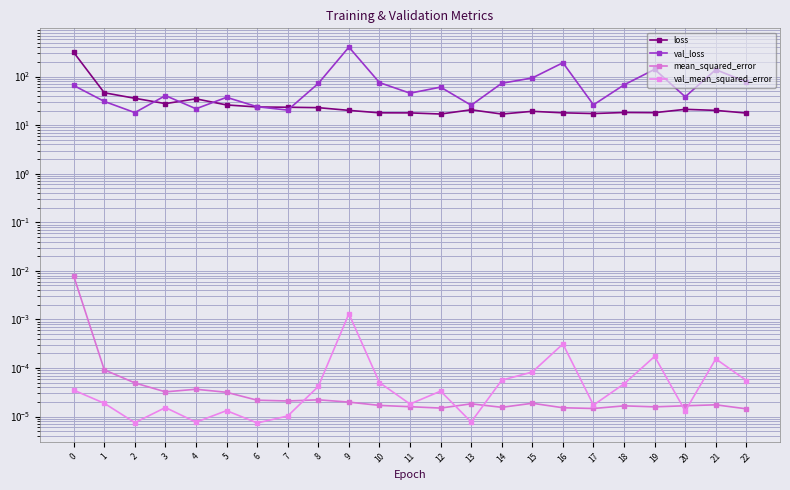

Reading left to right, list all the values displayed in this chart.

loss: 0=314.3	1=46.4	2=35.7	3=27.7	4=34.8	5=26.0	6=23.6	7=23.4	8=22.9	9=20.1	10=17.9	11=17.9	12=16.9	13=20.7	14=16.9	15=19.2	16=17.9	17=17.3	18=18.2	19=18.0	20=21.2	21=20.1	22=17.7
val_loss: 0=65.5	1=30.8	2=18.1	3=40.6	4=21.7	5=37.4	6=23.9	7=20.4	8=72.2	9=403.5	10=75.1	11=45.5	12=60.6	13=25.6	14=72.8	15=93.6	16=192.4	17=26.2	18=67.4	19=140.8	20=38.3	21=138.9	22=77.3
mean_squared_error: 0=0.0	1=0.0	2=0.0	3=0.0	4=0.0	5=0.0	6=0.0	7=0.0	8=0.0	9=0.0	10=0.0	11=0.0	12=0.0	13=0.0	14=0.0	15=0.0	16=0.0	17=0.0	18=0.0	19=0.0	20=0.0	21=0.0	22=0.0
val_mean_squared_error: 0=0.0	1=0.0	2=0.0	3=0.0	4=0.0	5=0.0	6=0.0	7=0.0	8=0.0	9=0.0	10=0.0	11=0.0	12=0.0	13=0.0	14=0.0	15=0.0	16=0.0	17=0.0	18=0.0	19=0.0	20=0.0	21=0.0	22=0.0